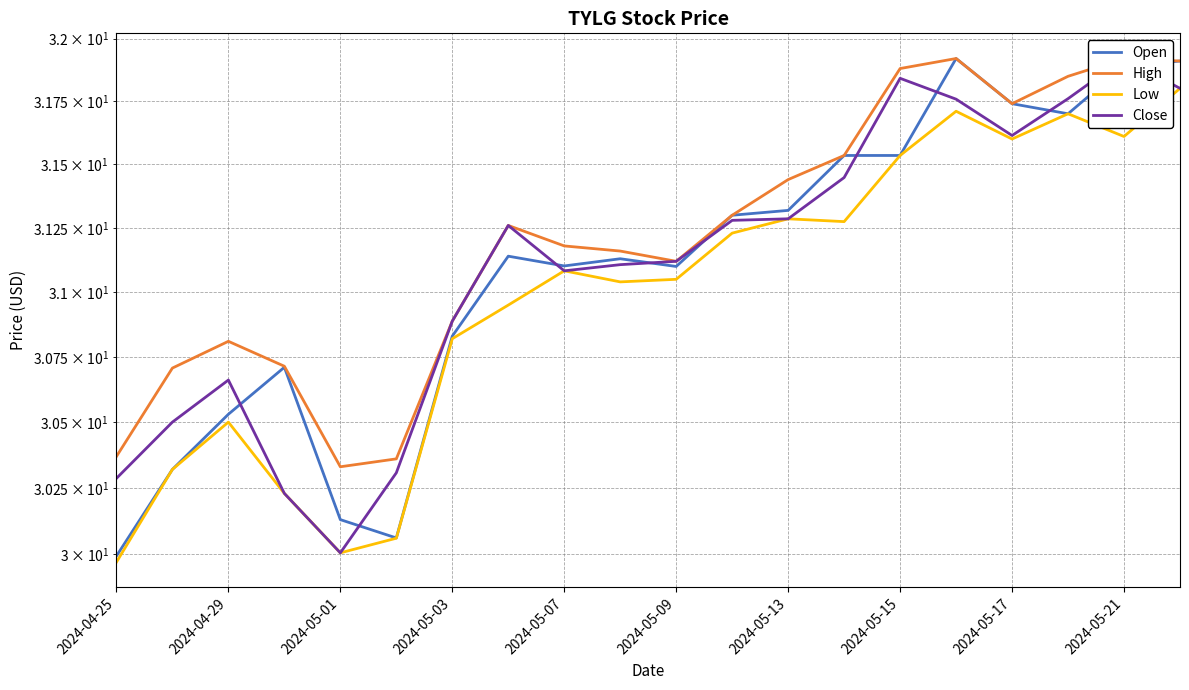

True or false: Open and High intersect in this chart.

False